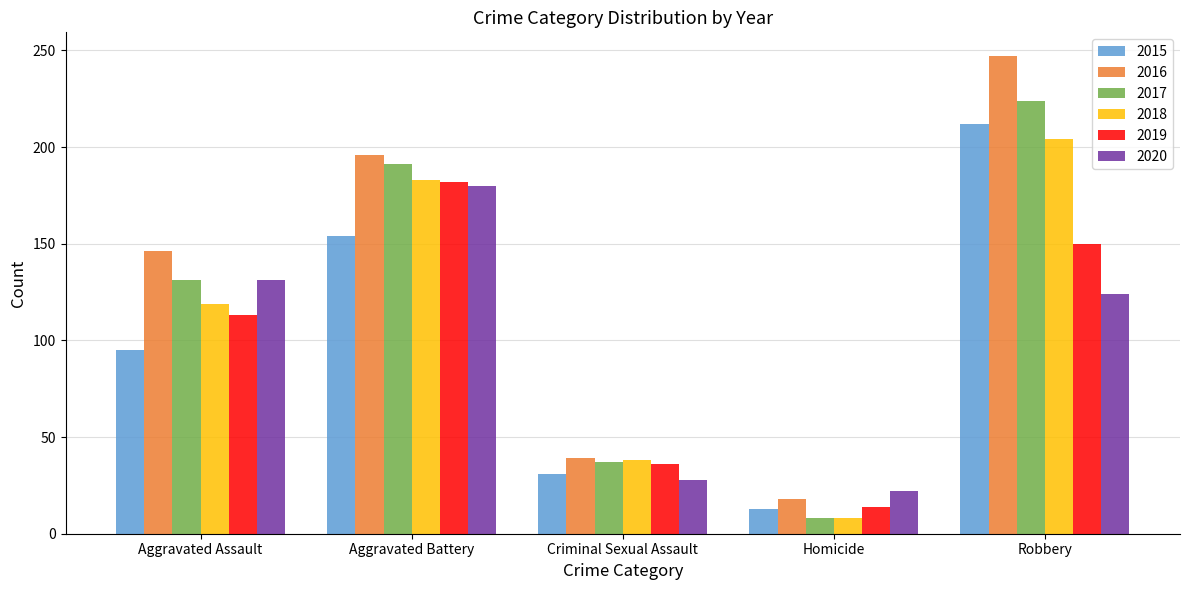

How many data points in 2015 are less than 95?

2